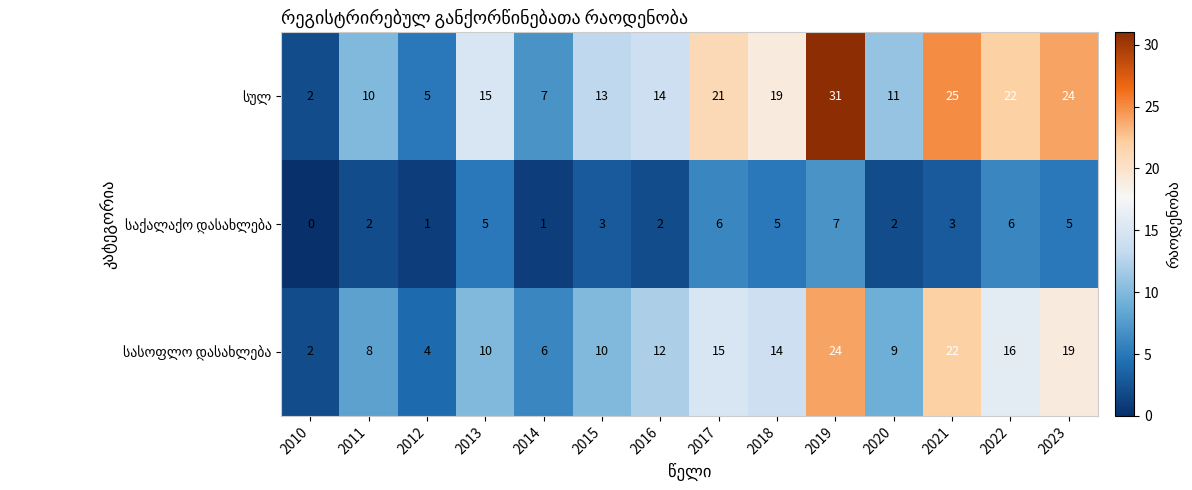

Which label corresponds to the largest value in the chart?

2019